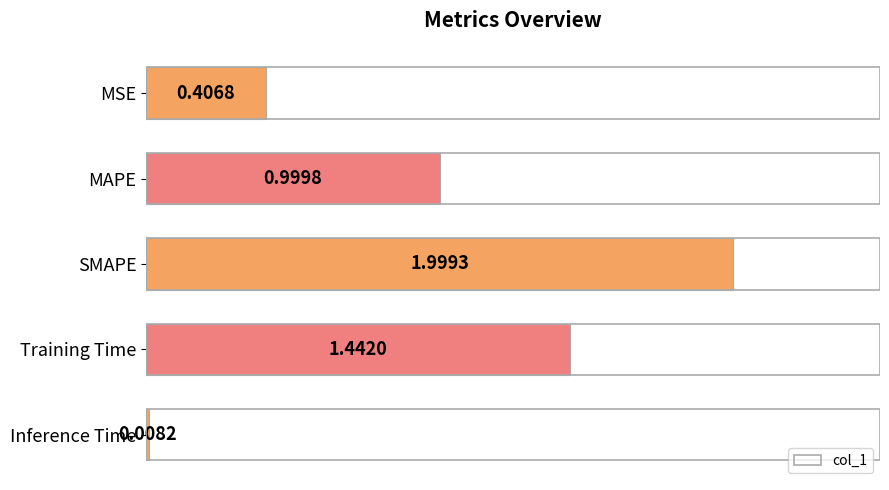

Rank the categories by value from highest to lowest.

SMAPE, Training Time, MAPE, MSE, Inference Time